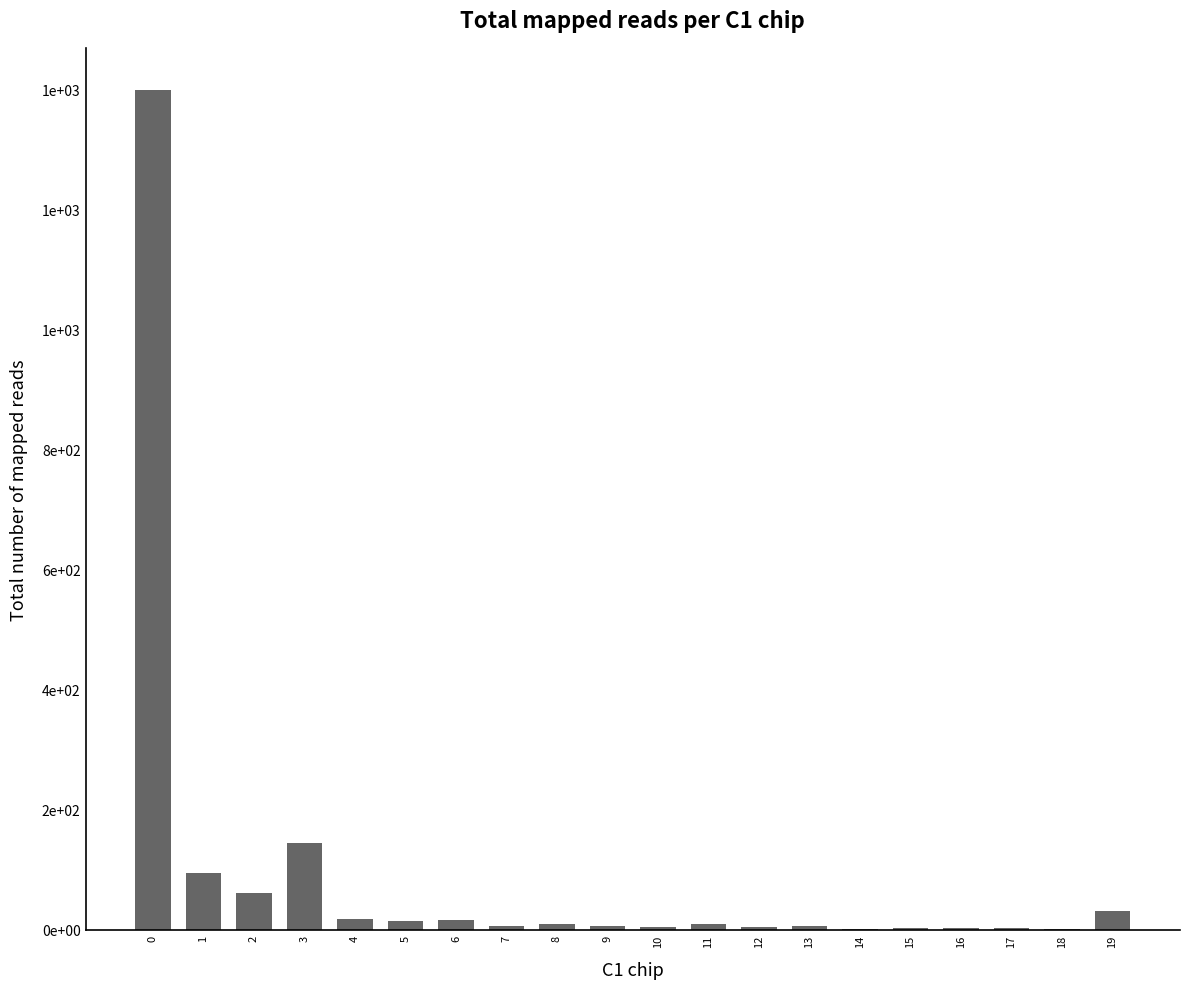

Count the number of data series in this chart.

1